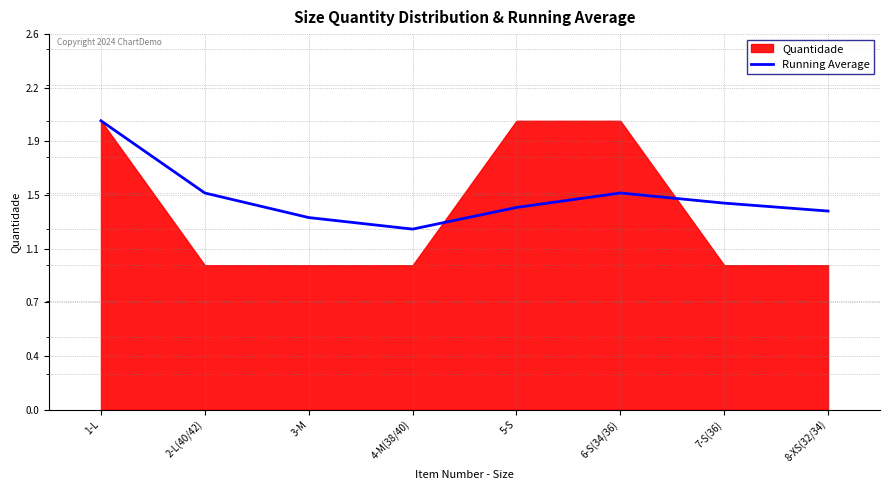

Where is the first local minimum?

4-M(38/40)